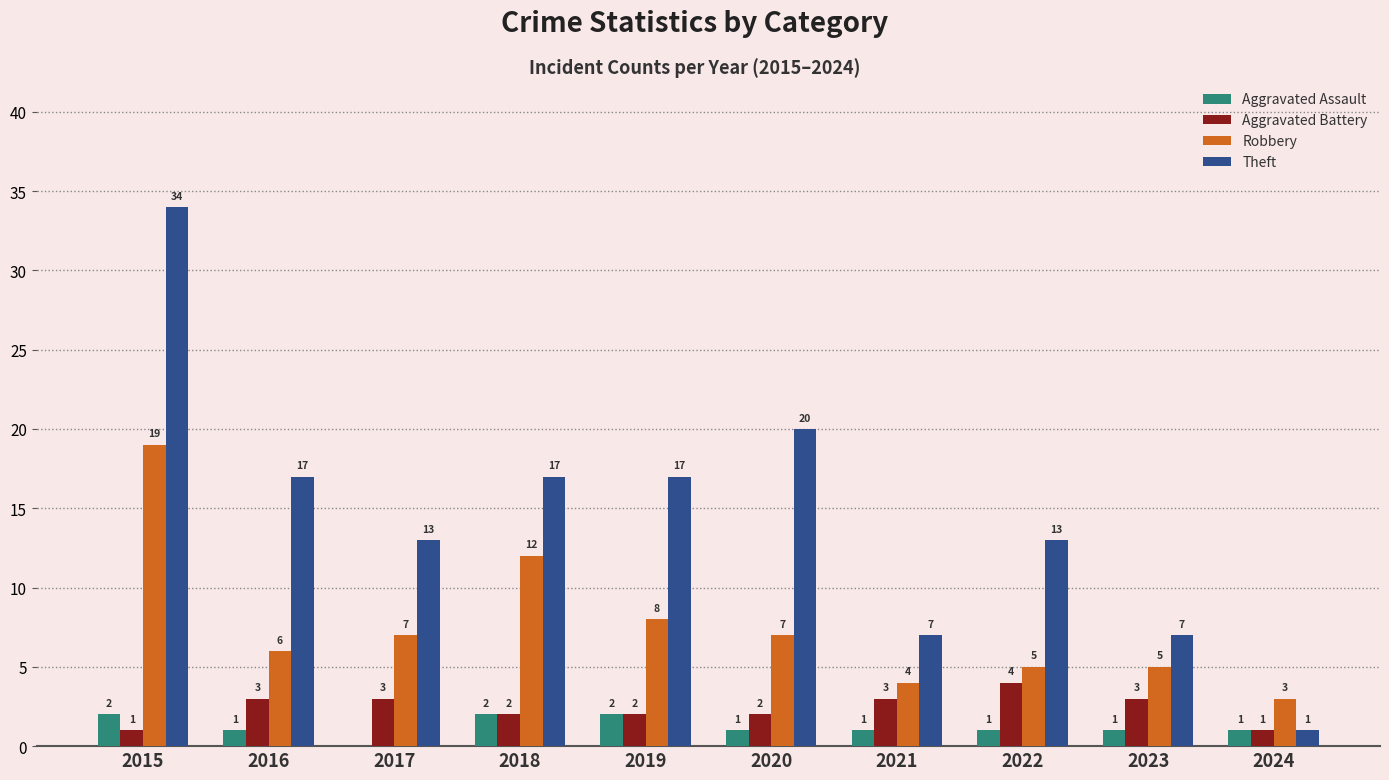

What is the sum of all Aggravated Assault values?

12